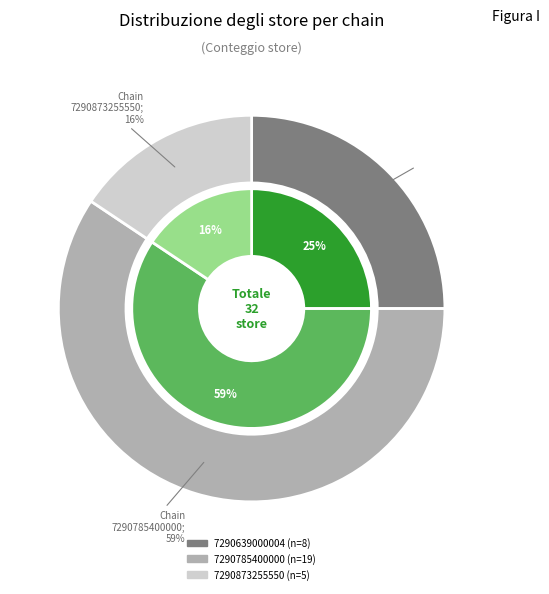

What is the ratio of the value at 7290639000004 to the value at 7290785400000?

0.4